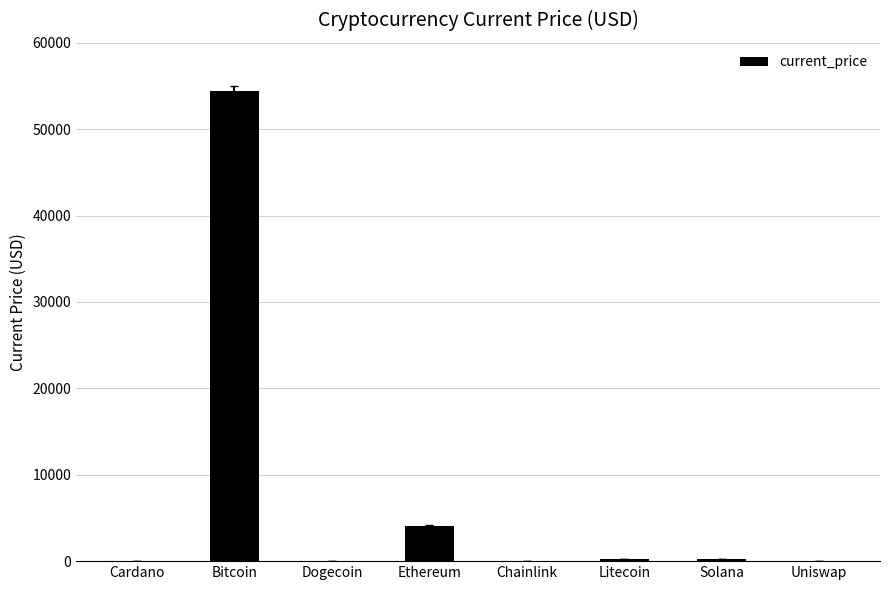

True or false: the data shows 4124.3 at Ethereum.

True